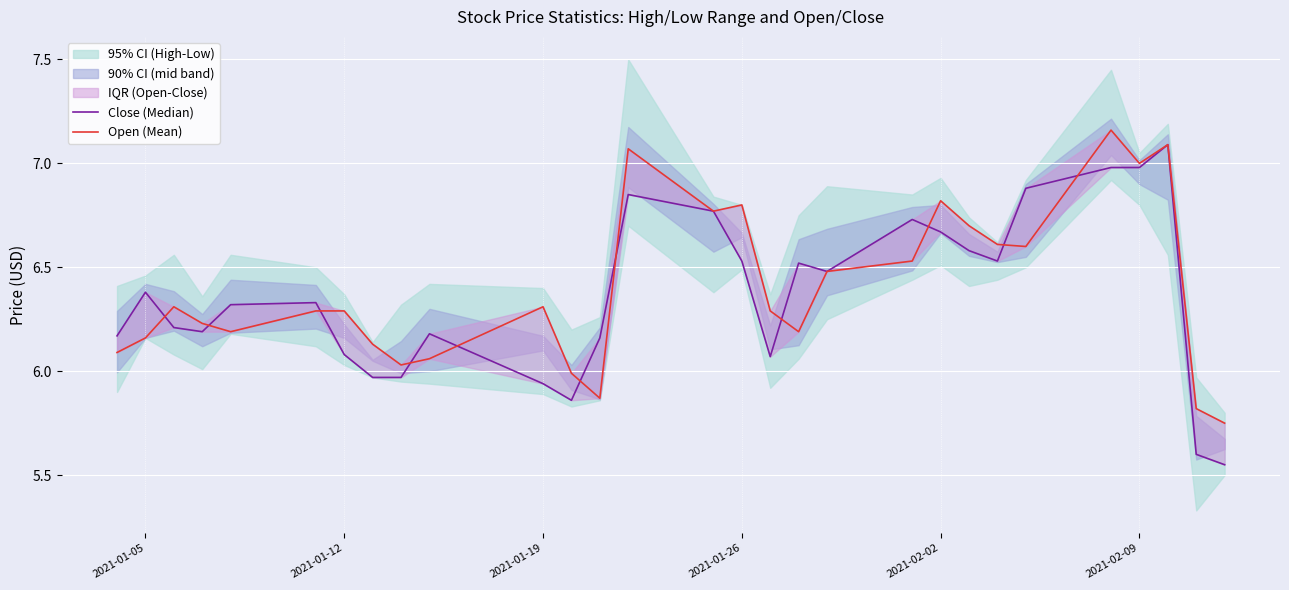

How many intersections are there between Close (Median) and Open (Mean)?

11